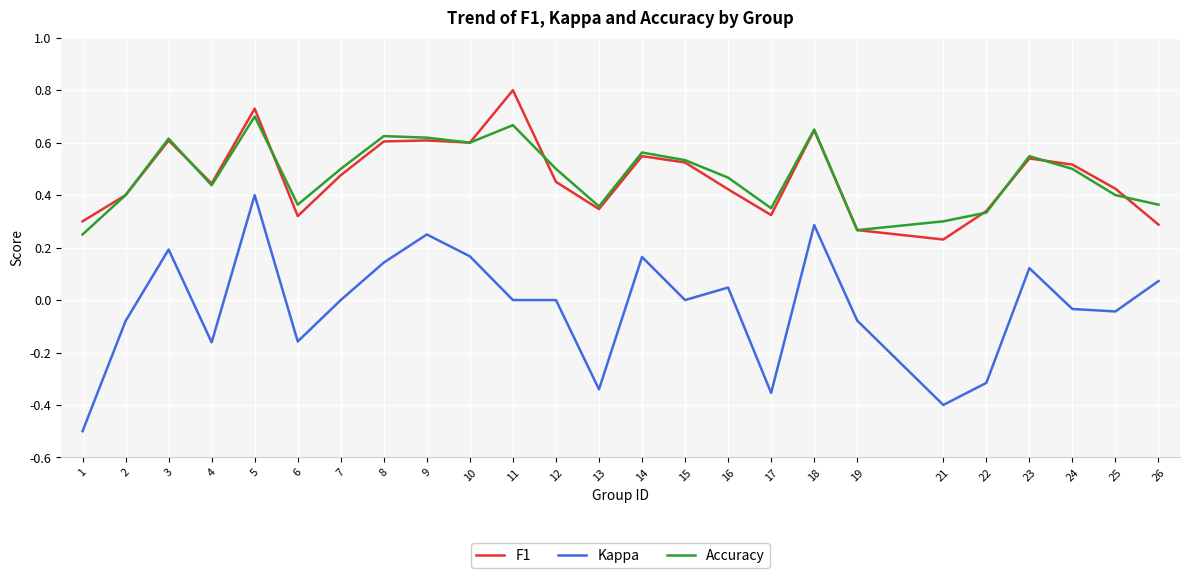

True or false: Accuracy and Kappa cross at least once.

False